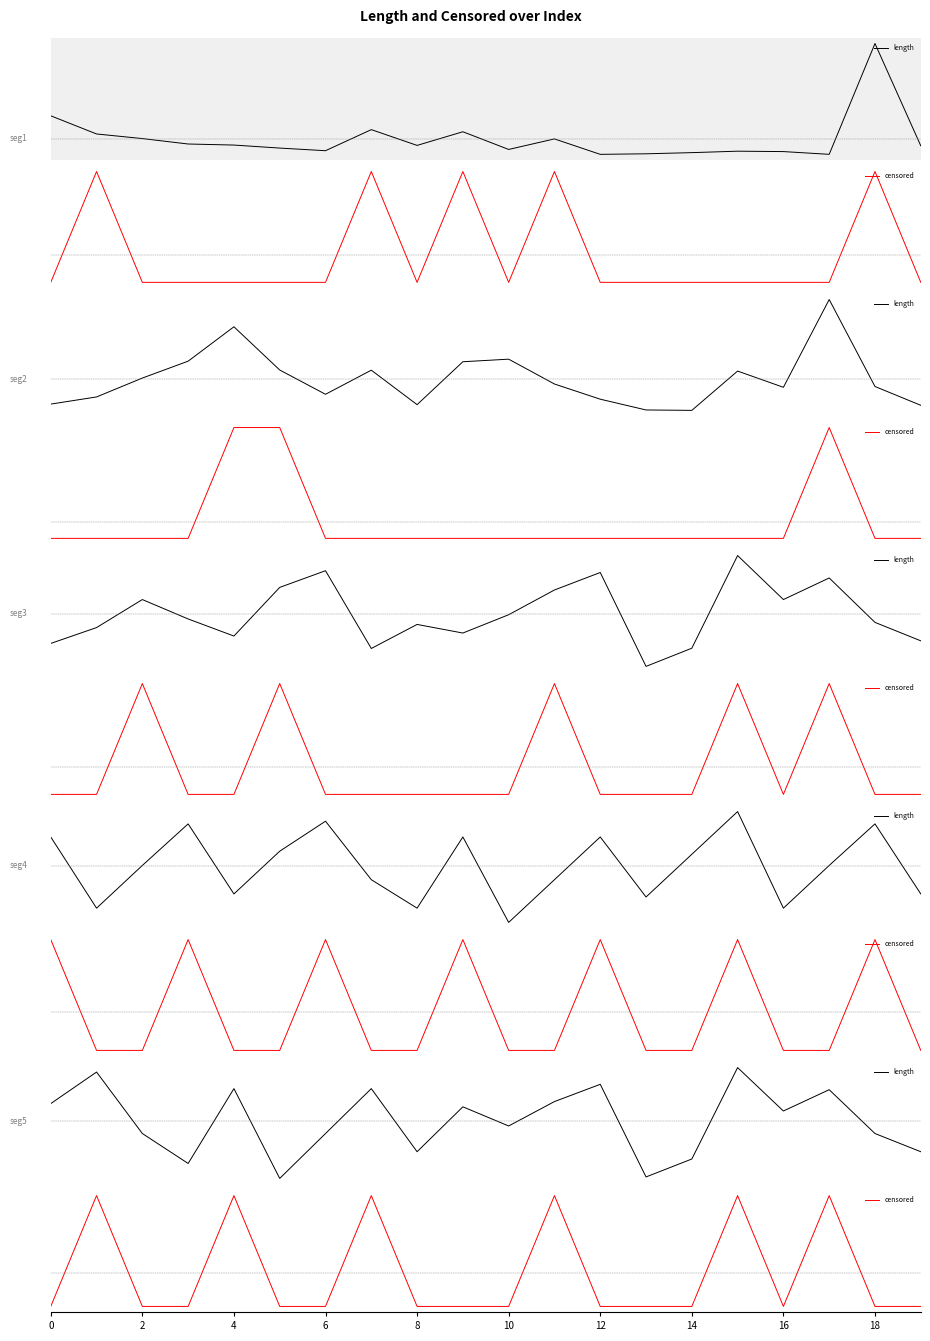

Which series has the largest range (max minus min)?

censored